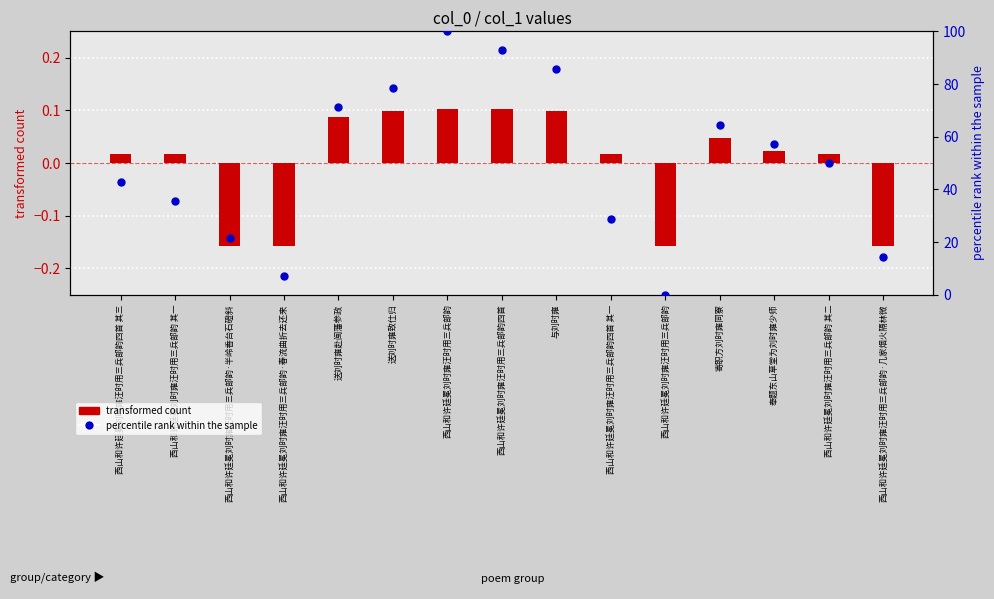

Which series has the largest total across all categories?

percentile rank within the sample